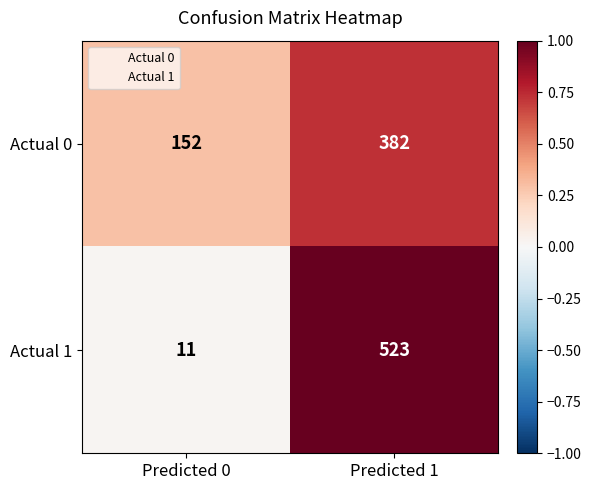

How many distinct data groups are displayed?

2